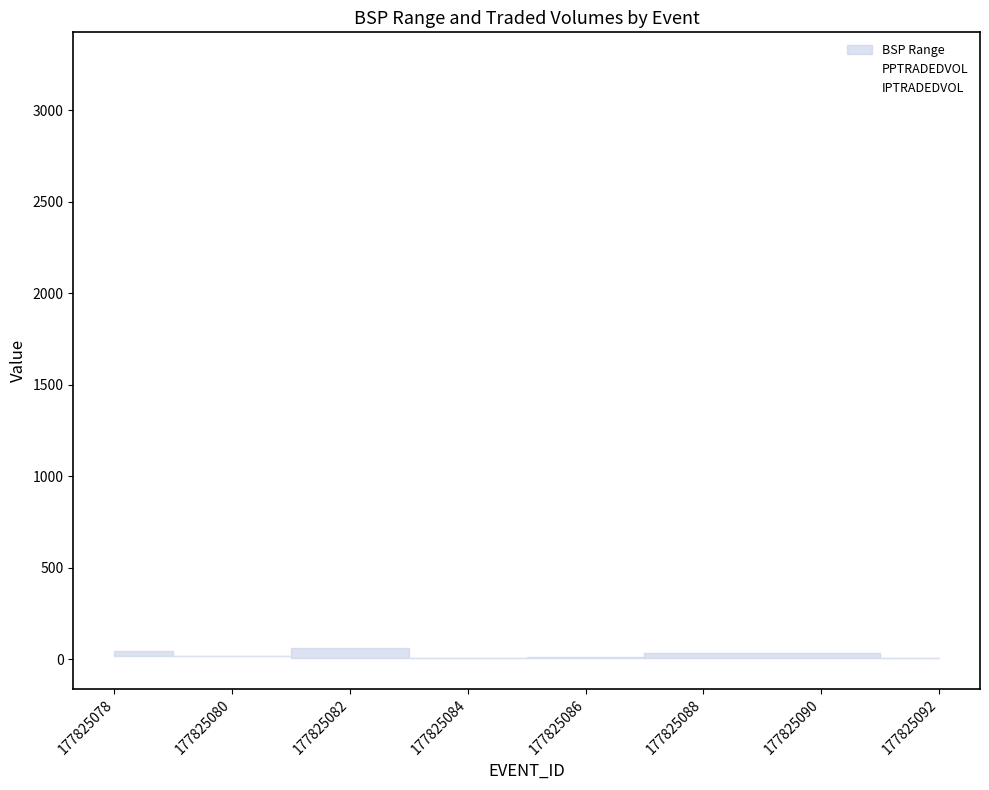

What is the value of the PPTRADEDVOL point at the 1st from the left?

105.4